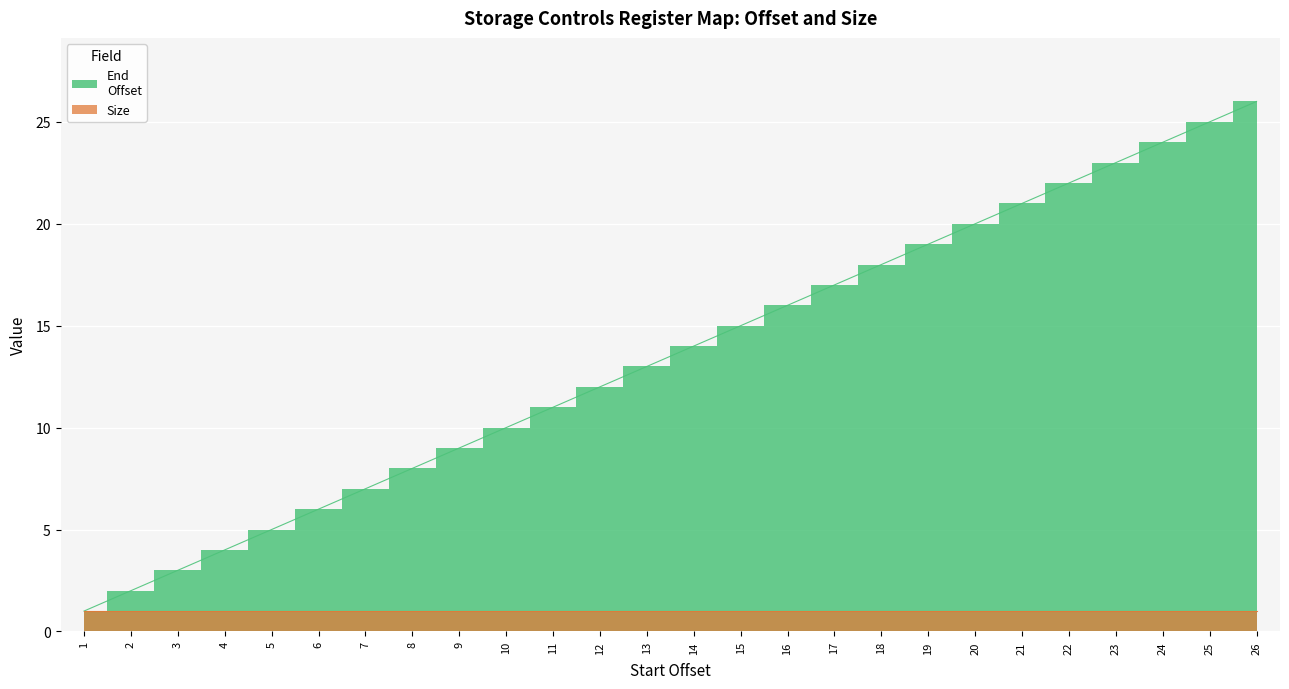

What is the minimum value shown in the chart?

1